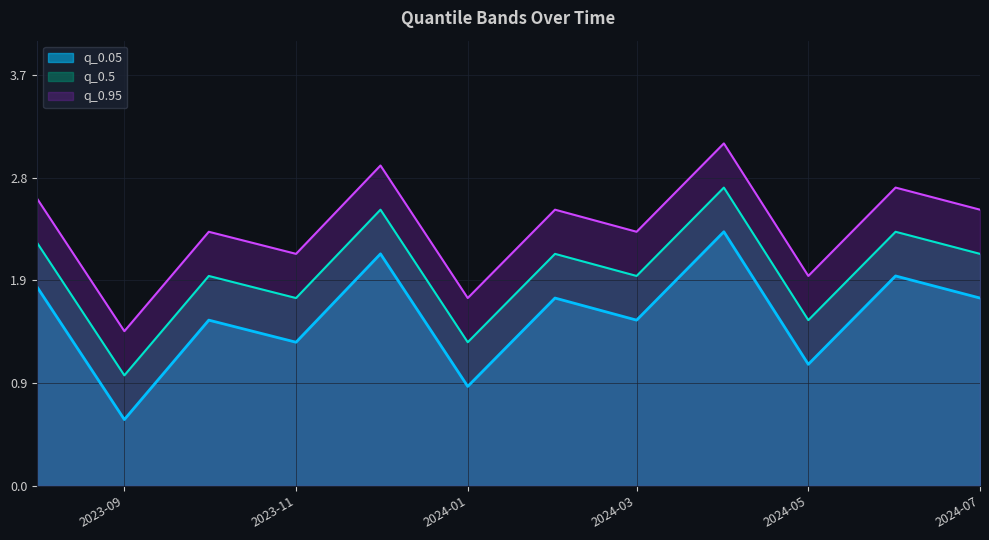

Which series has the largest total across all categories?

q_0.95